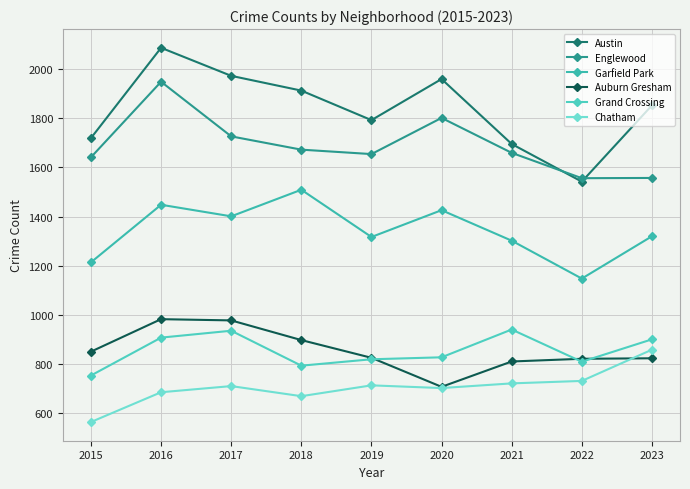

Where is the first local minimum for Grand Crossing?

2018